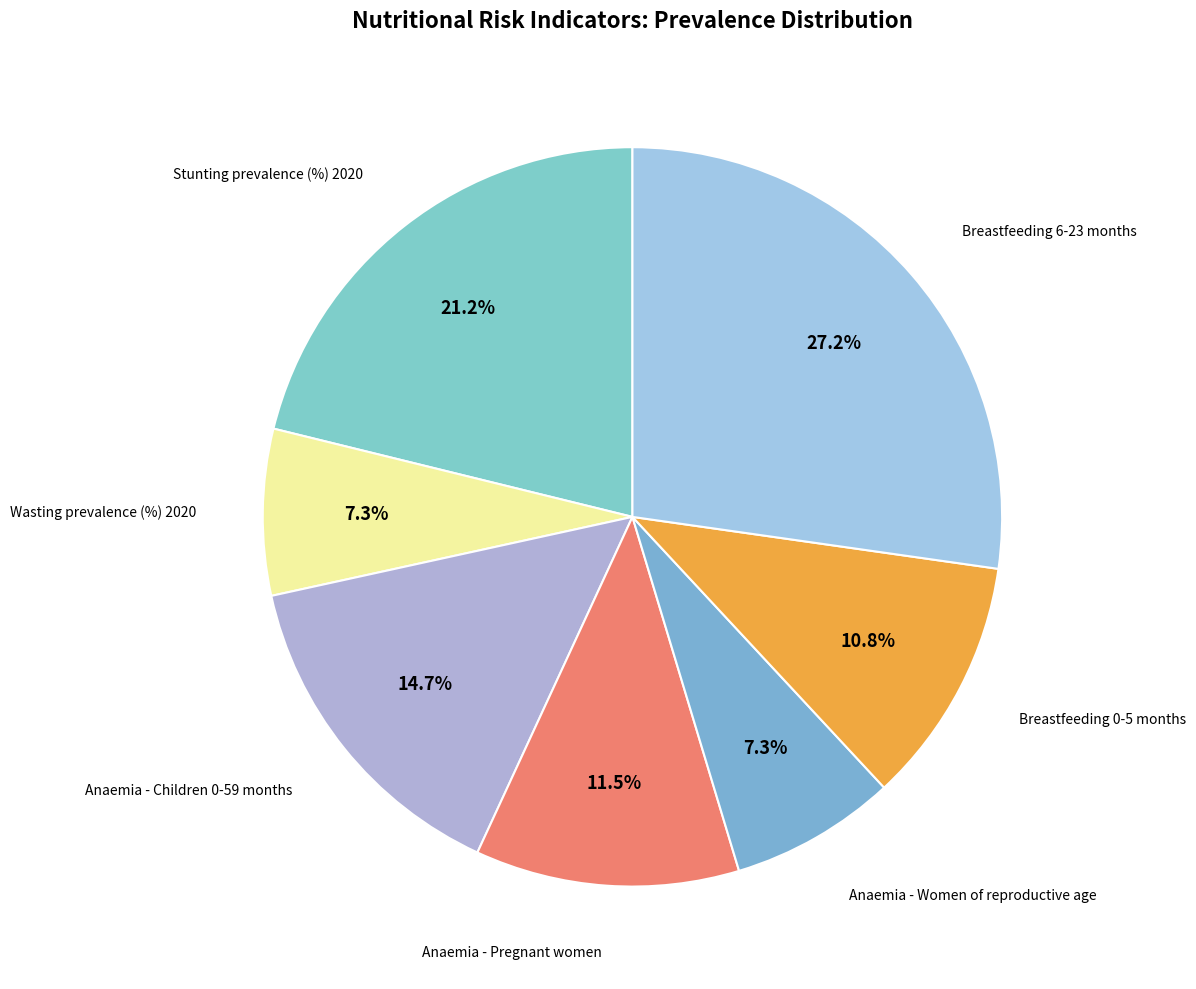

Does any single category account for the majority?

No